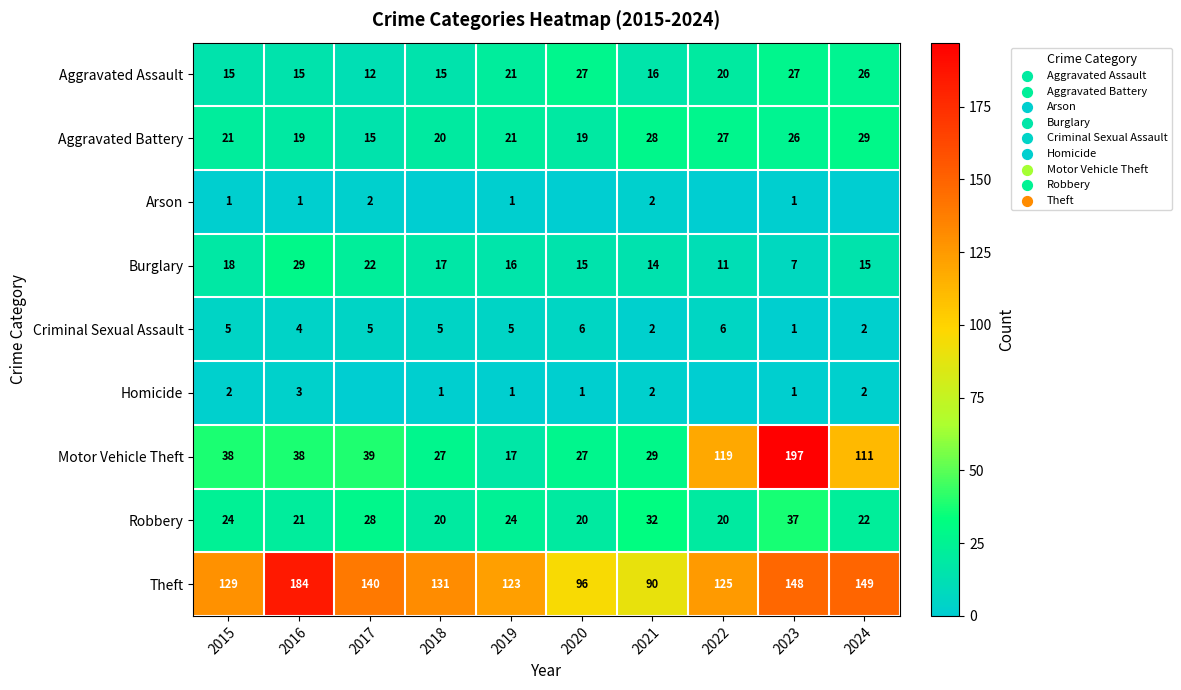

What is the spread (max minus min) of values at 2023?

196